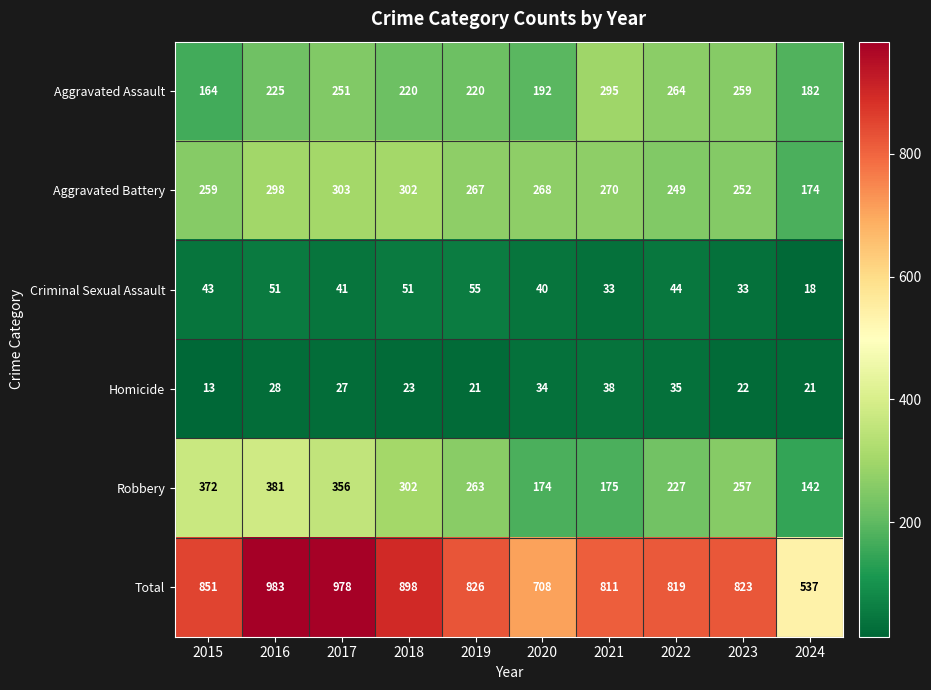

Which series has the widest spread of values?

Total